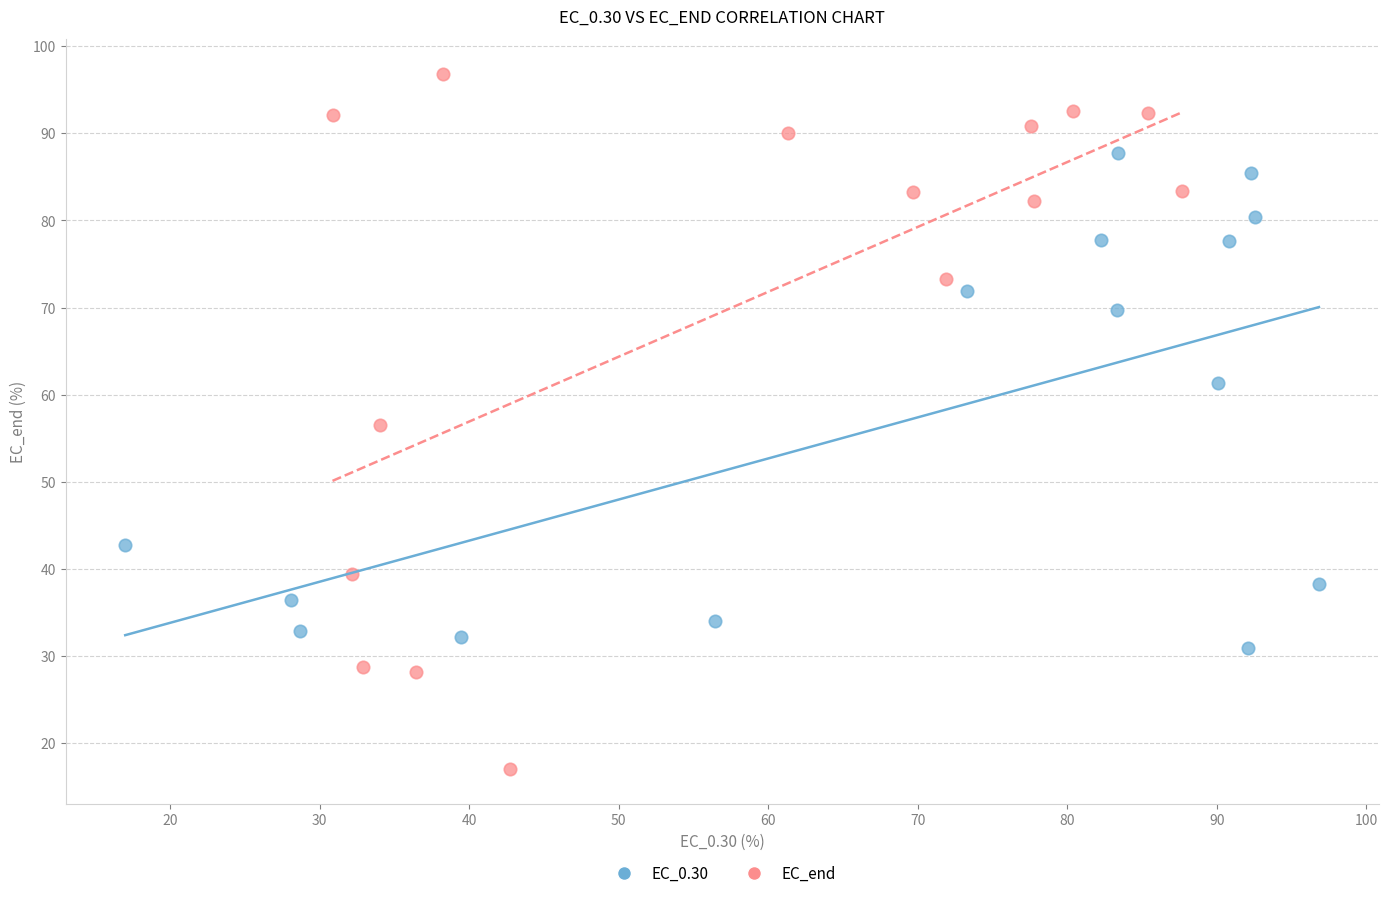

Which series contains the lowest Y value?

EC_end